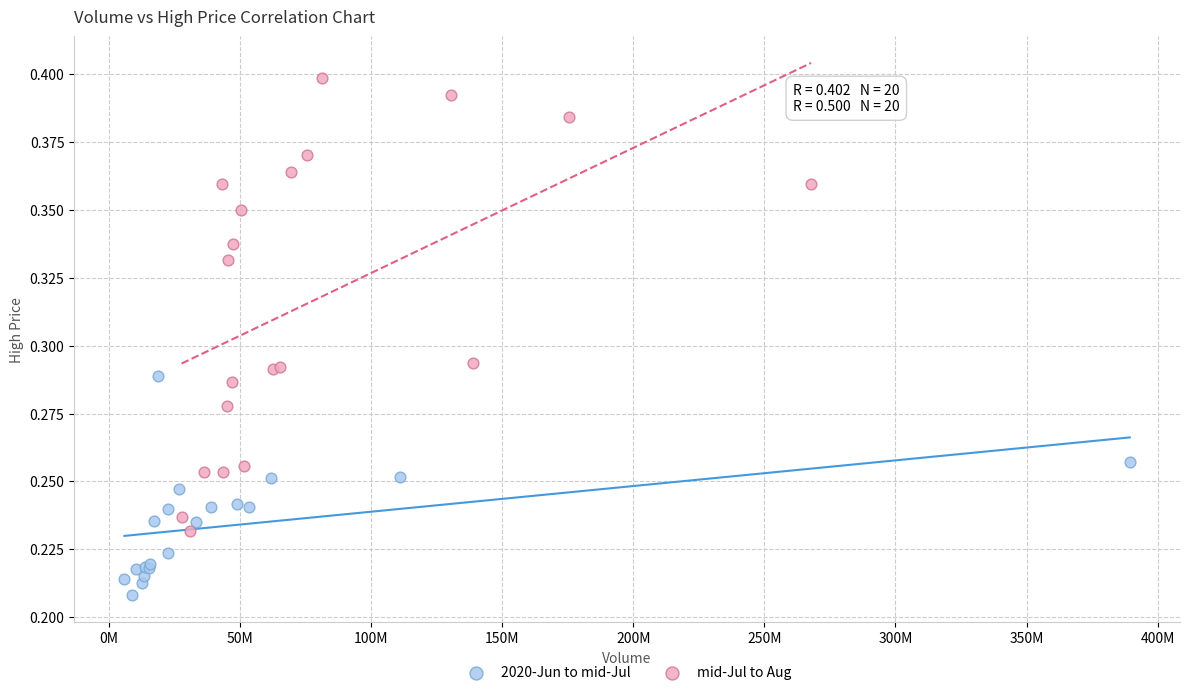

What are all the series names shown in the legend?

2020-Jun to mid-Jul, mid-Jul to Aug